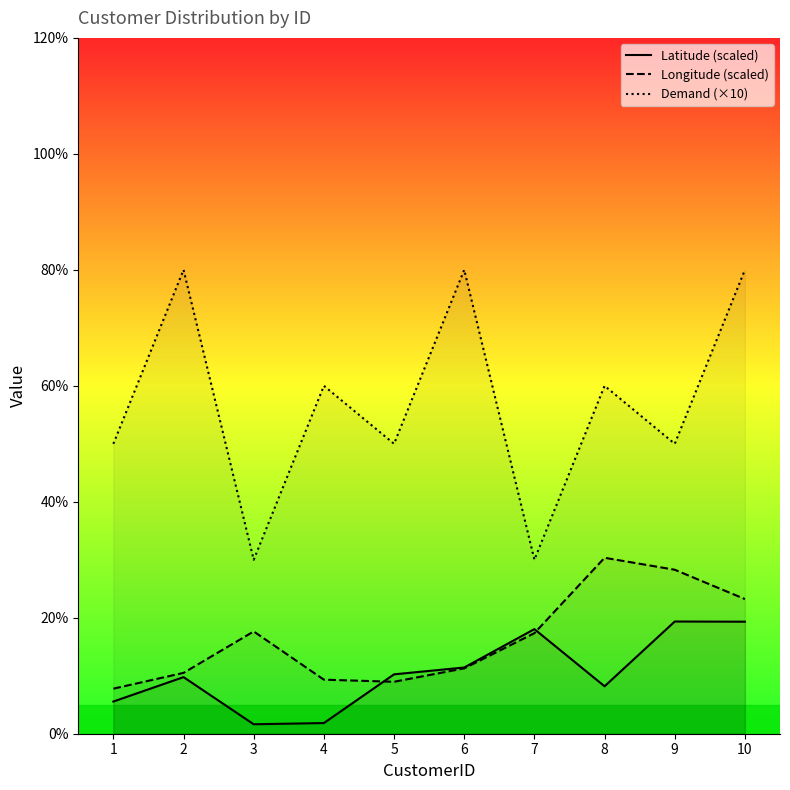

True or false: Longitude (scaled) has more than 2 points higher than both neighbors.

False